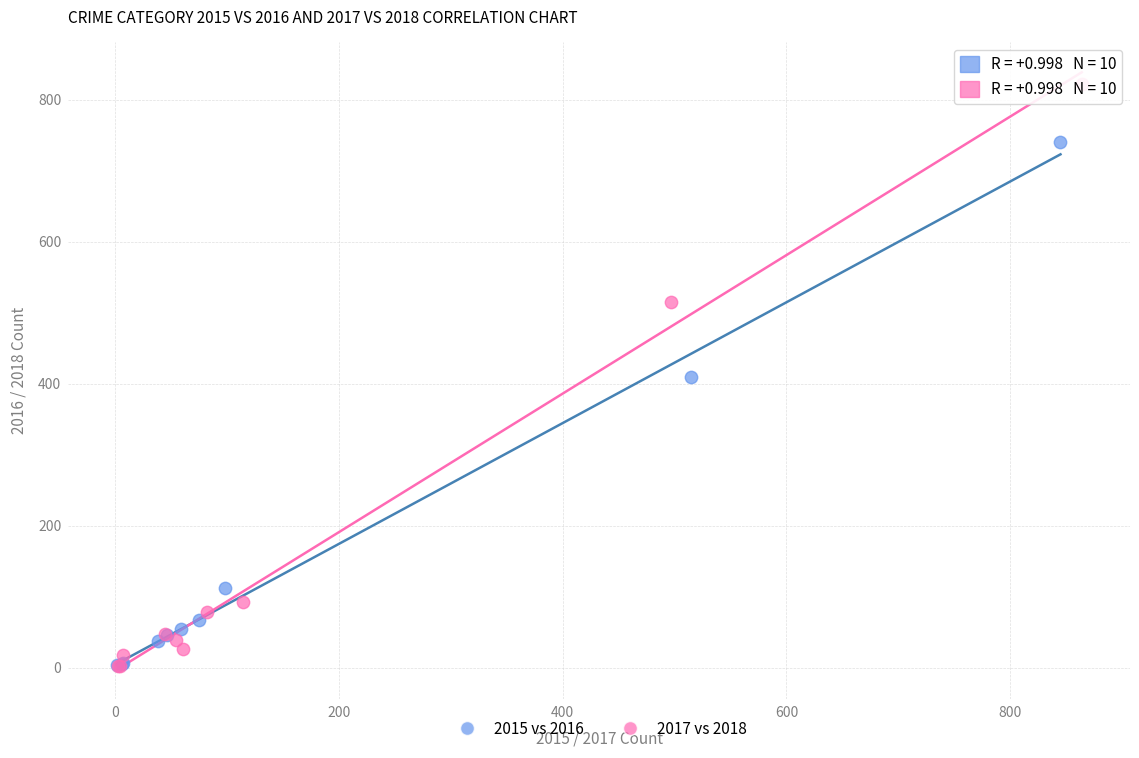

Which series has the widest spread of Y values?

2017 vs 2018